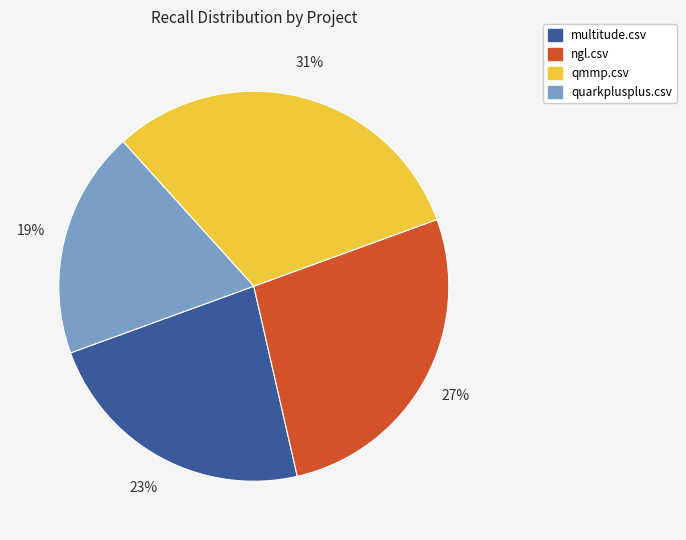

To the nearest percent, what is the combined percentage of quarkplusplus.csv and qmmp.csv?

50%